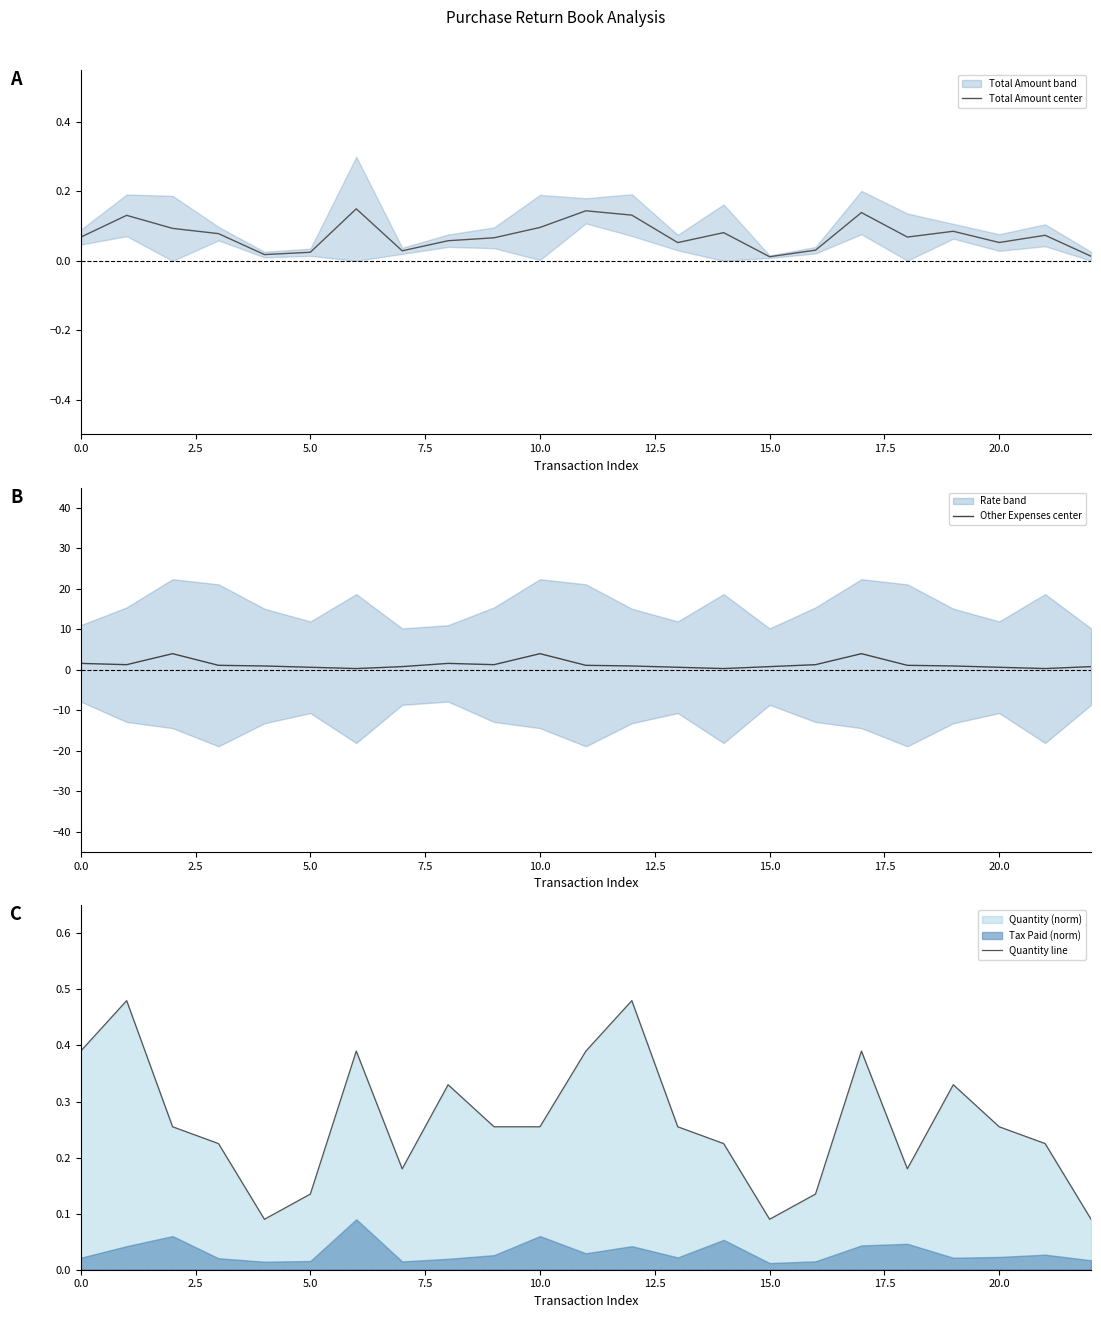

How many lines are shown in the chart?

3